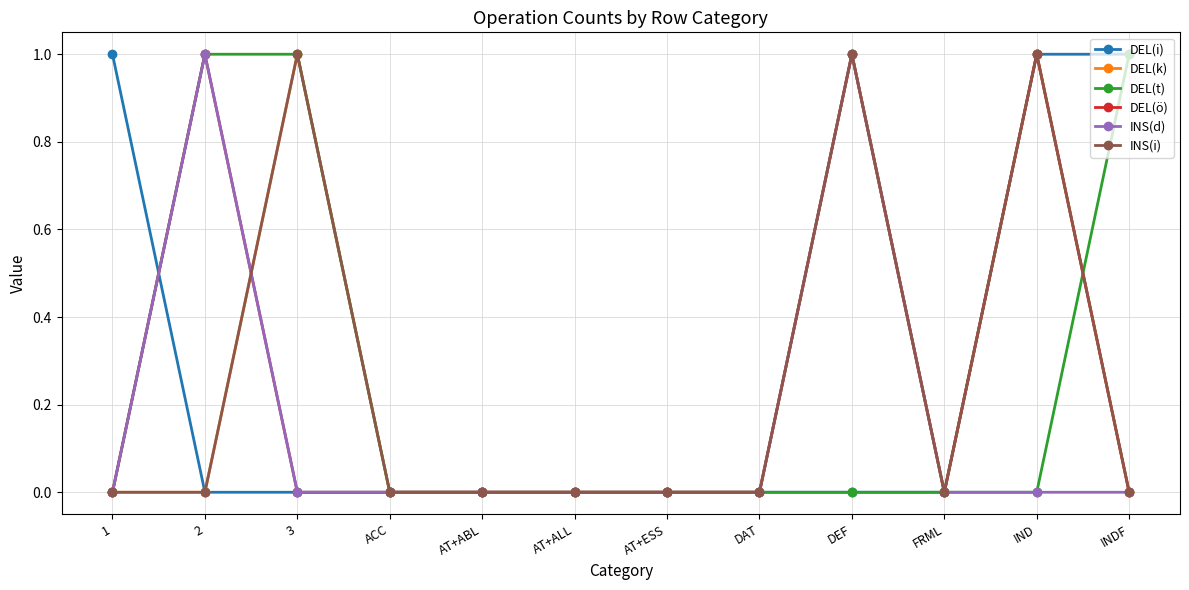

Is this an area chart (filled region under the line)?

No